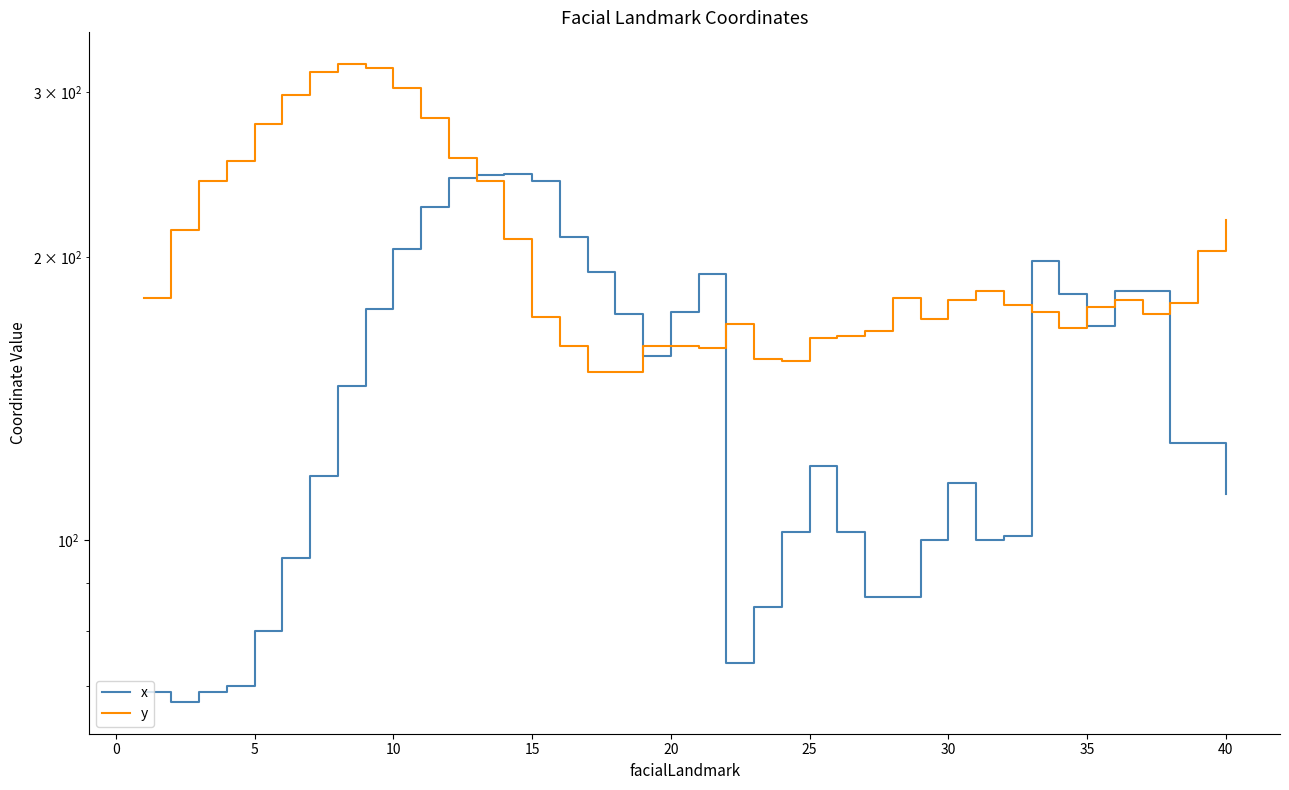

Rank the series by their average value, from lowest to highest.

x, y